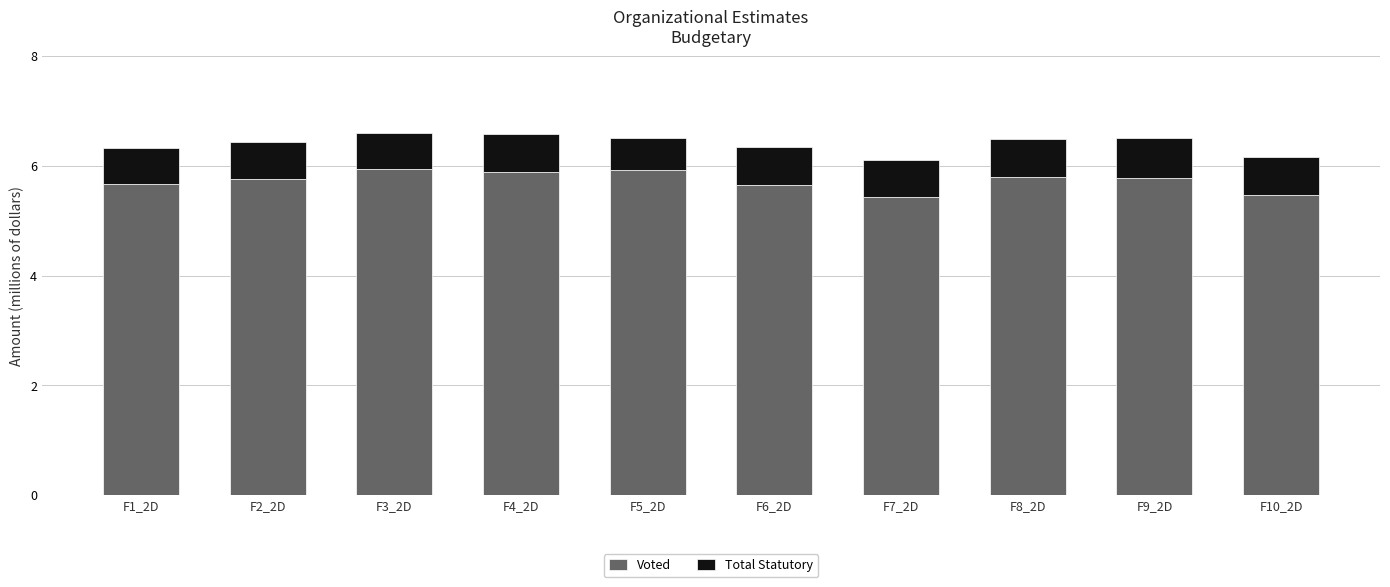

What is the lowest value of the Voted series?

5.4